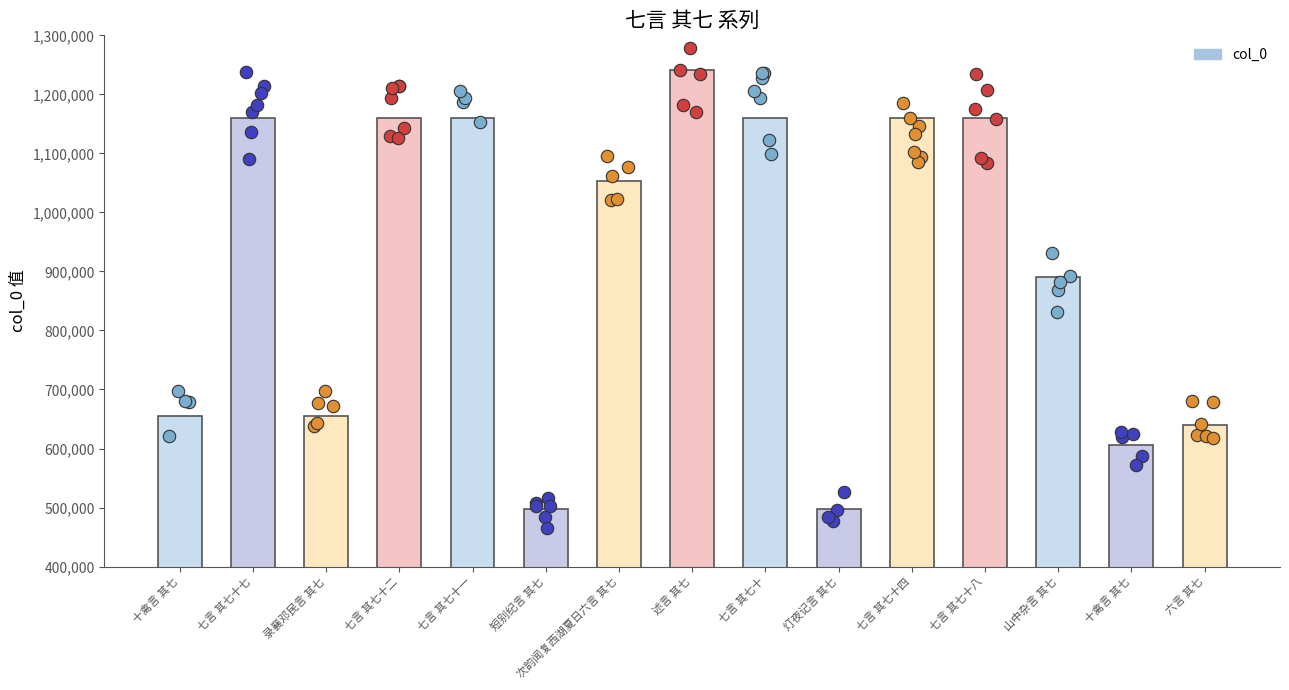

What is the change in value from 七言 其七十二 to 十禽言 其七?

-554925